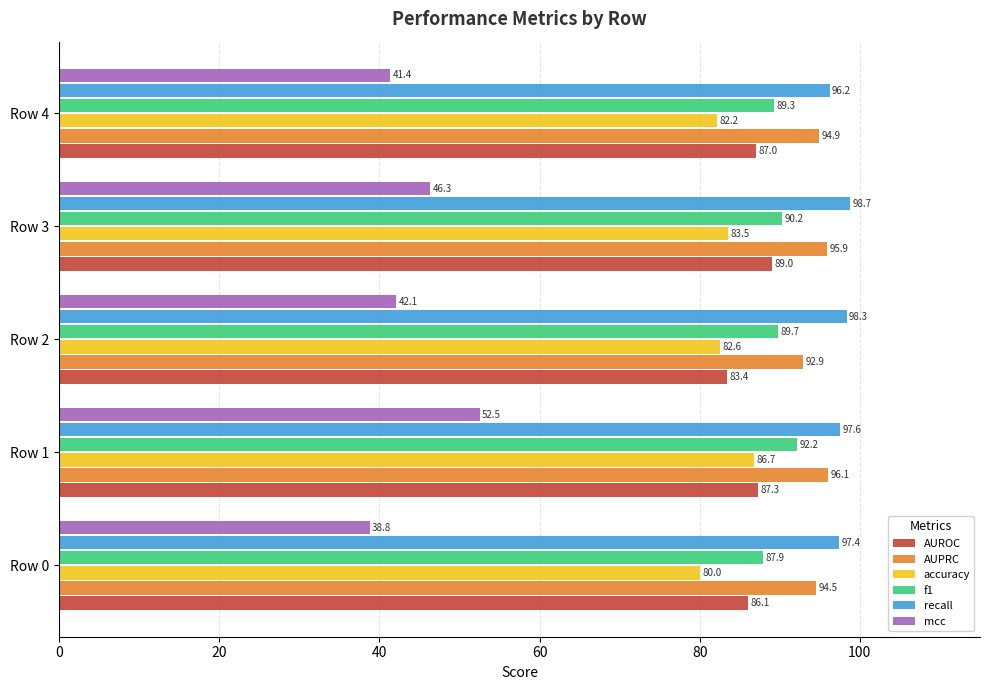

How many data points in mcc are less than 42?

2